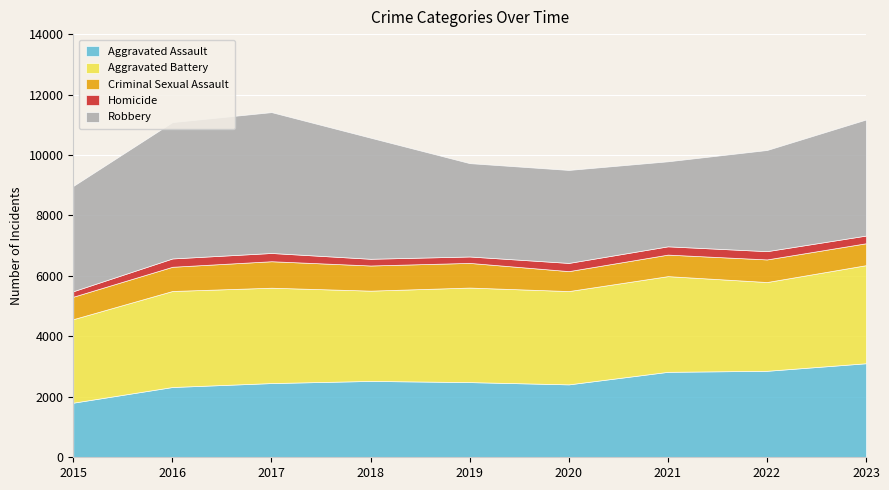

How many interior local valleys does the Aggravated Battery series have?

3